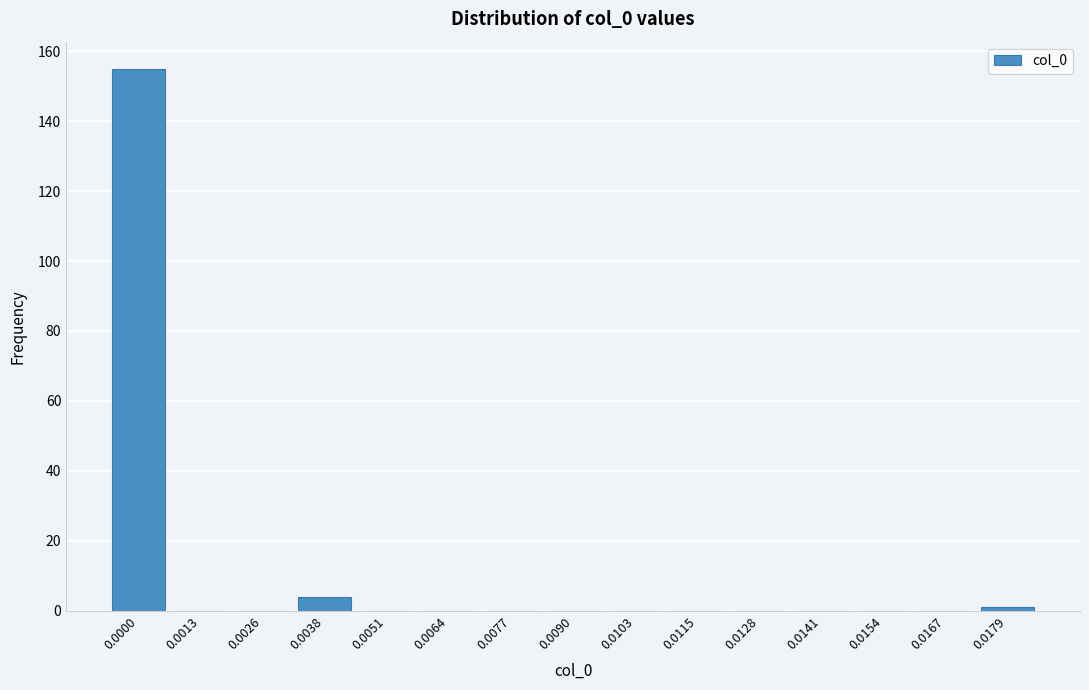

Reading right to left, list all the values displayed in this chart.

0.0179=1	0.0167=0	0.0154=0	0.0141=0	0.0128=0	0.0115=0	0.0103=0	0.0090=0	0.0077=0	0.0064=0	0.0051=0	0.0038=4	0.0026=0	0.0013=0	0.0000=155